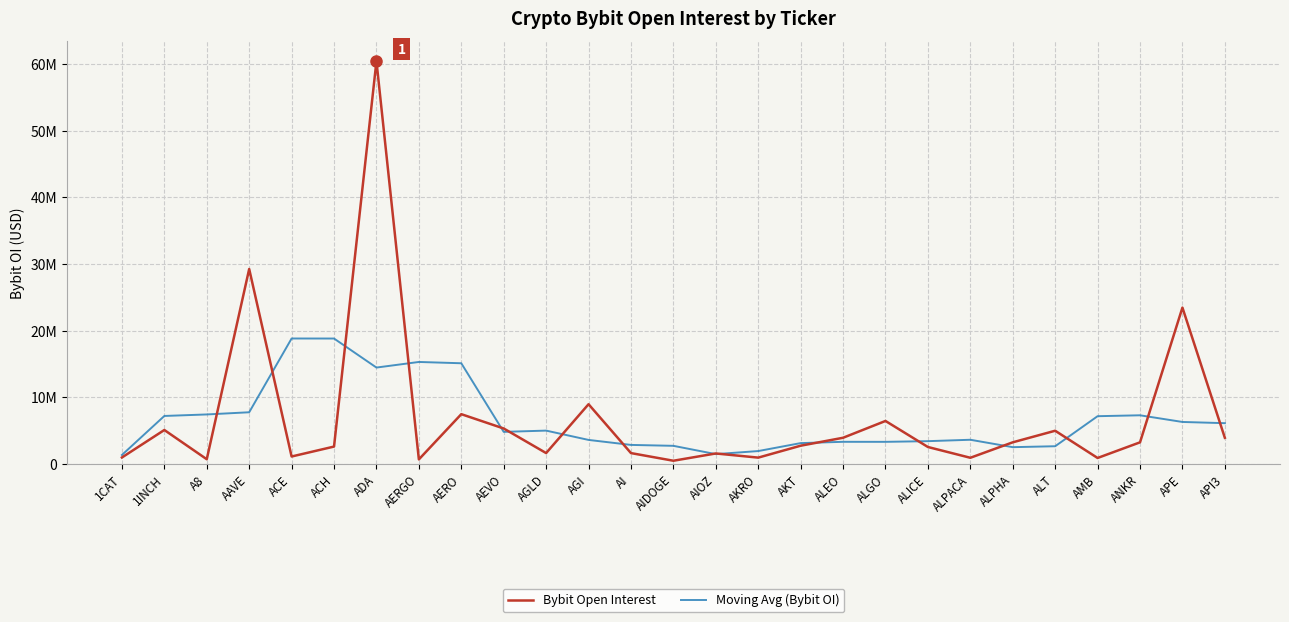

Between 1INCH and ACE, which series saw the biggest shift?

Moving Avg (Bybit OI)